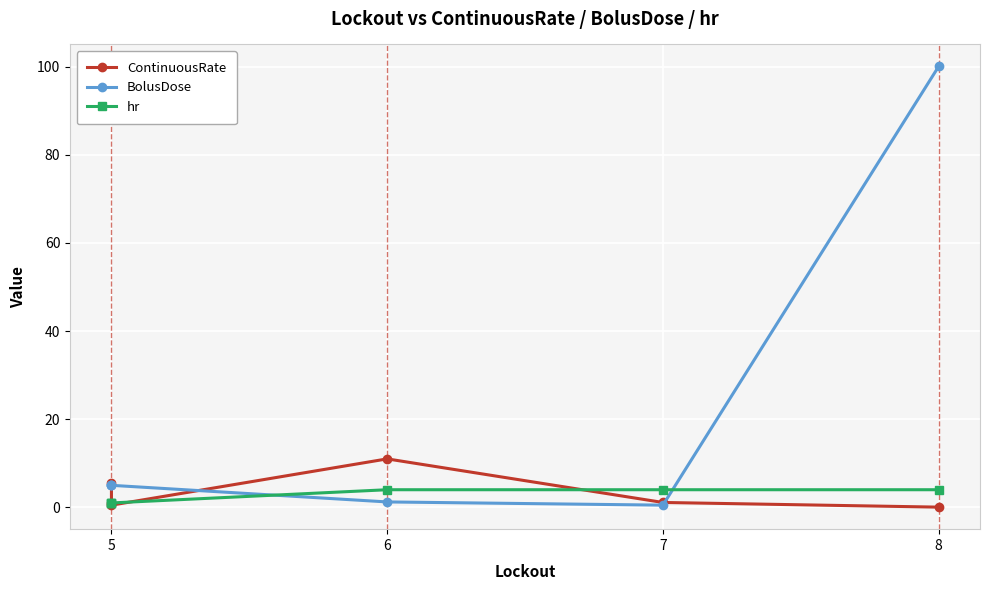

What is the difference between the second highest and minimum values in the BolusDose series?

4.5